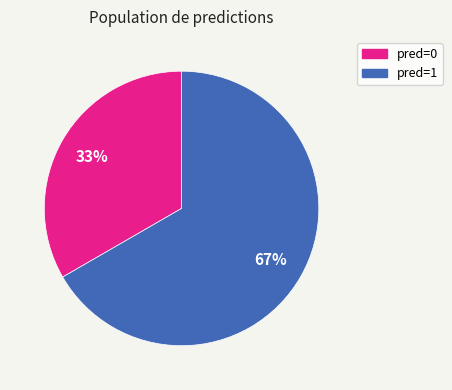

To the nearest percent, what is the average slice percentage?

50%